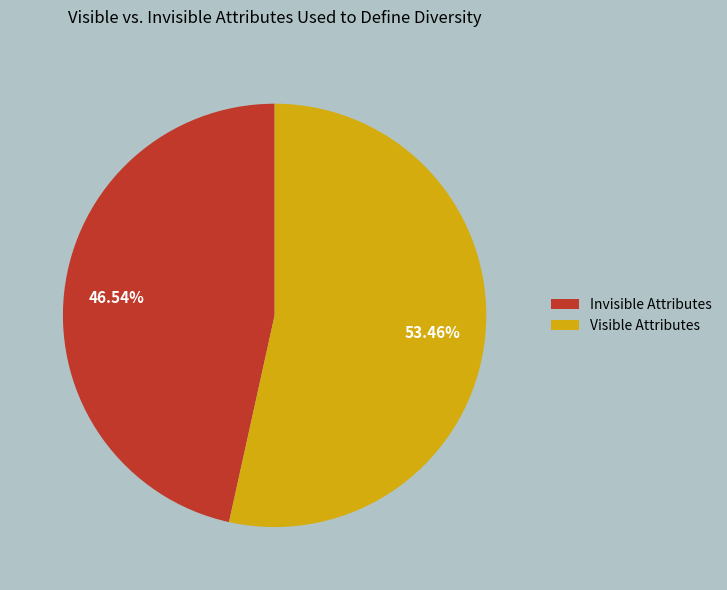

Do Visible Attributes and Invisible Attributes together represent more than half of the pie?

Yes